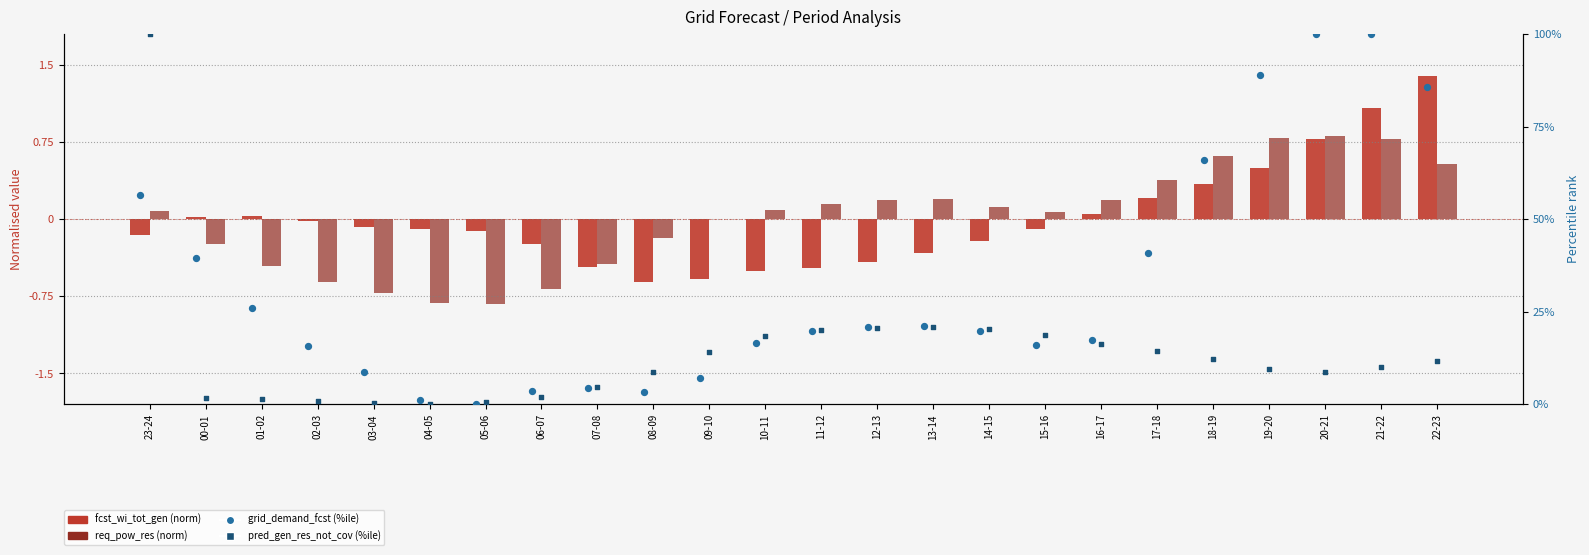

Is the value of grid_demand_fcst (%ile) at 10-11 greater than the value of req_pow_res (norm) at 15-16?

Yes